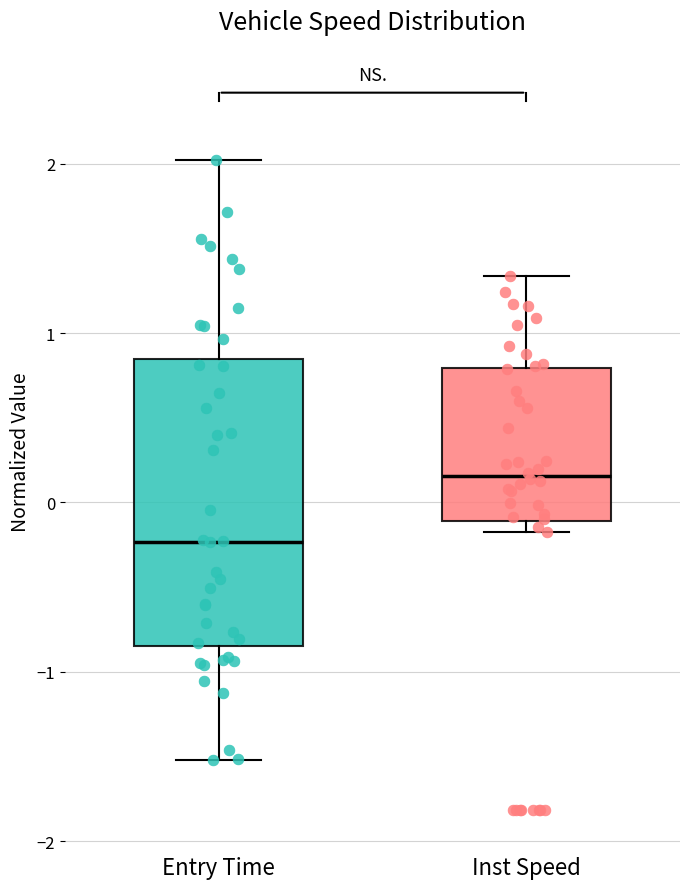

Where is the lower edge of the box for Entry Time on the y-axis? The values are not printed on the chart, so give them approximately, as read against the axis.

-0.8